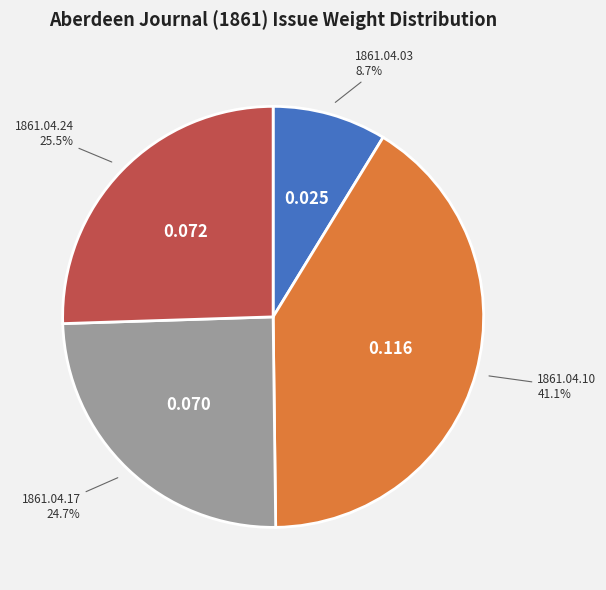

To the nearest percent, what is the average slice percentage?

25%